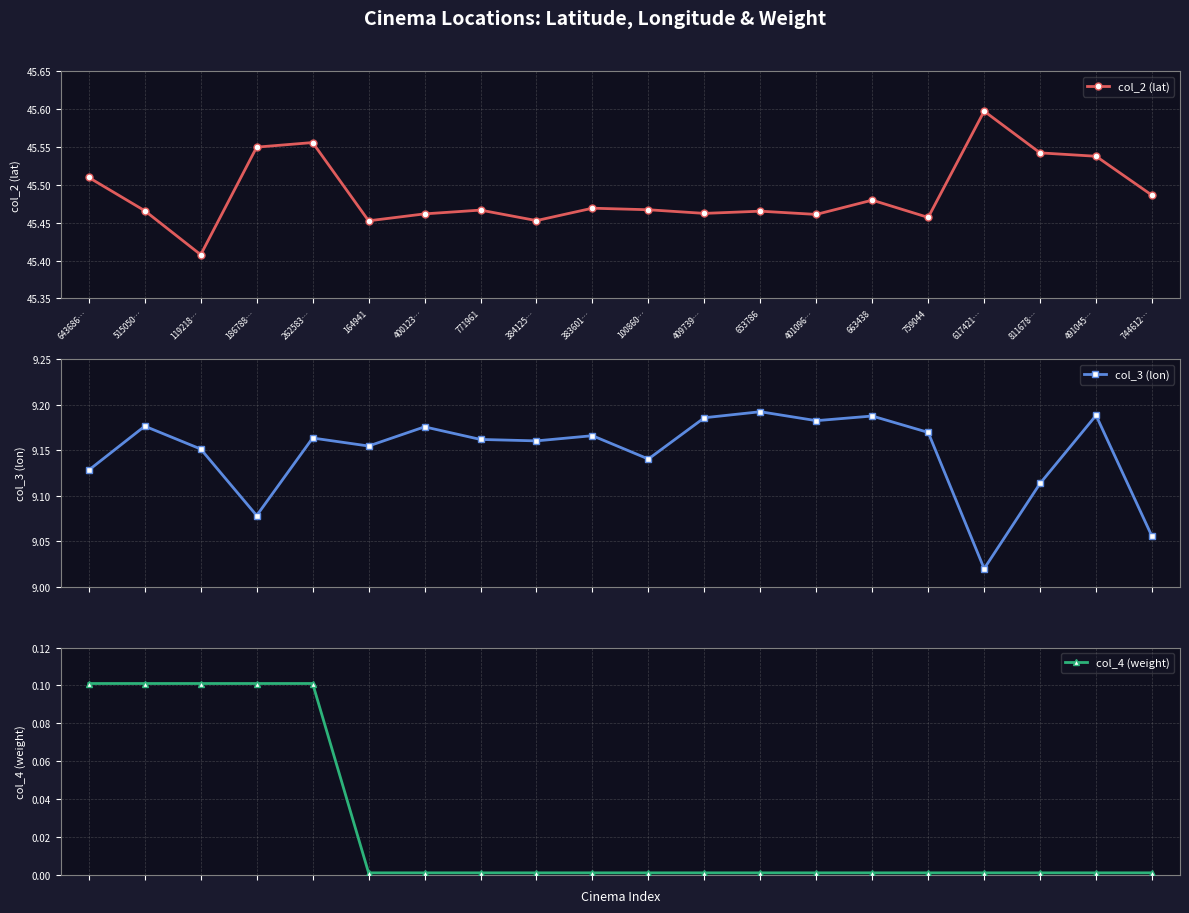

The col_4 (weight) series shows 0.0 at 744612…. True or false?

True